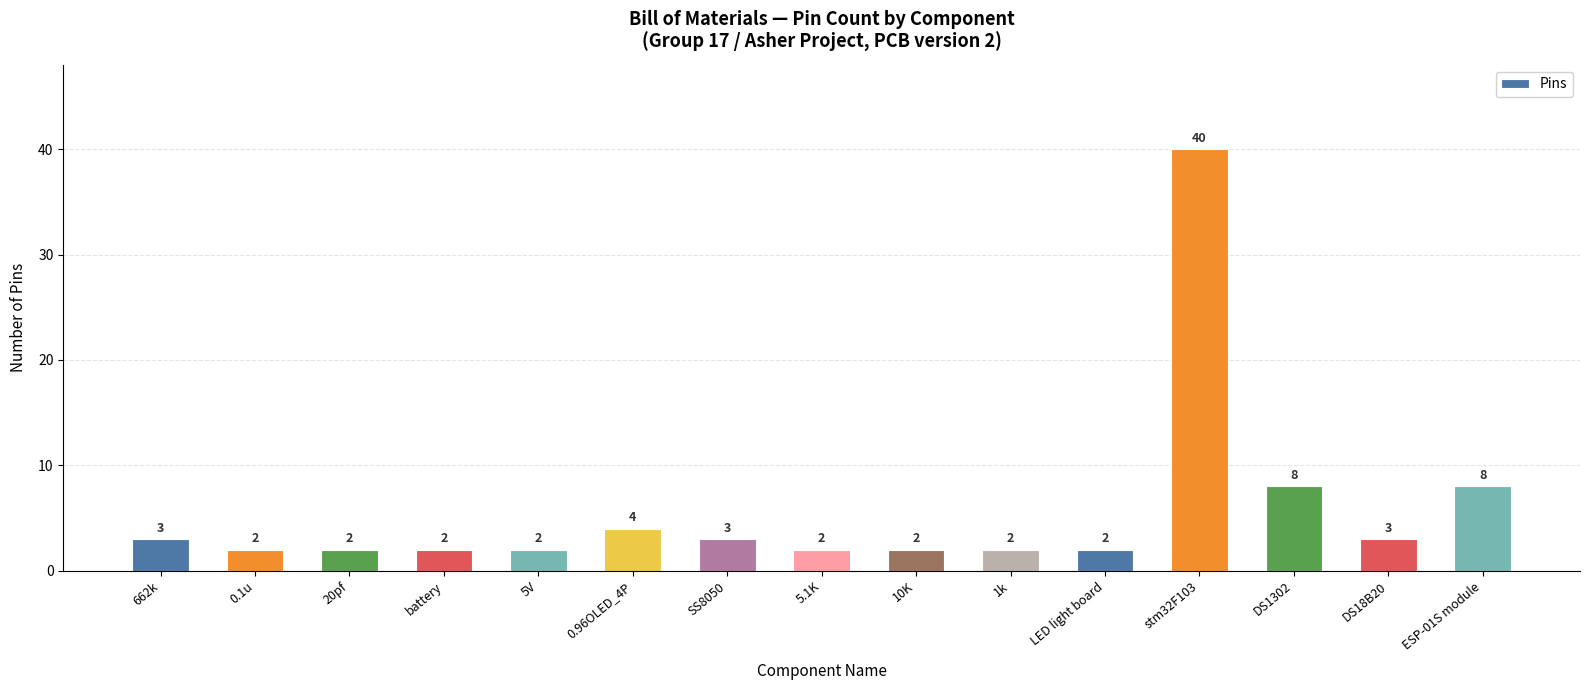

Reading left to right, extract all data points from this chart.

662k=3	0.1u=2	20pf=2	battery=2	5V=2	0.96OLED_4P=4	SS8050=3	5.1K=2	10K=2	1k=2	LED light board=2	stm32F103=40	DS1302=8	DS18B20=3	ESP-01S module=8